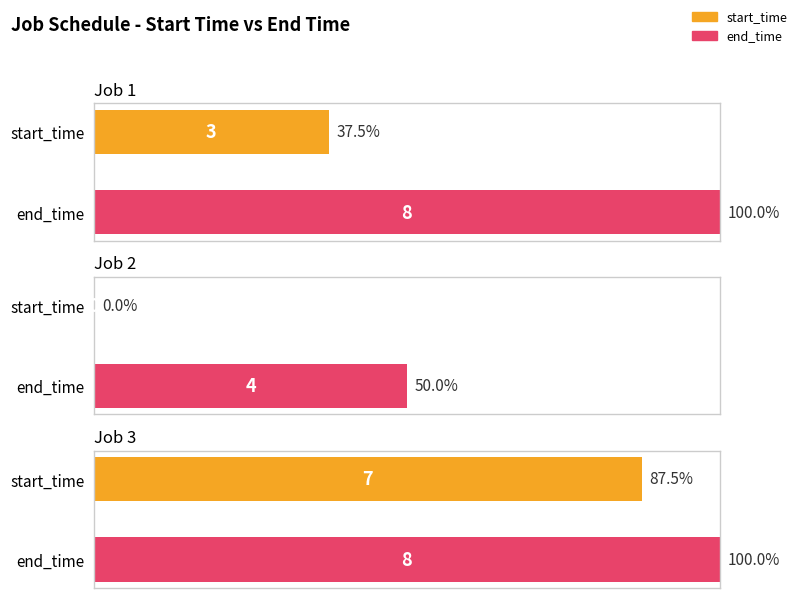

What is the maximum value for start_time?

7